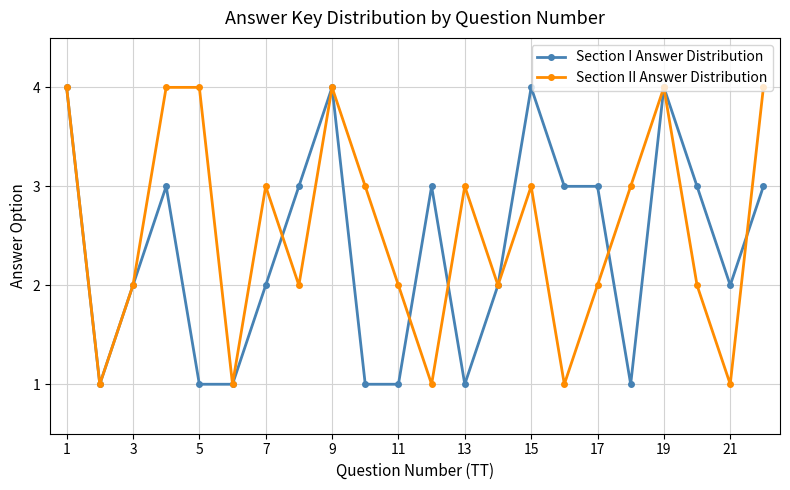

How many lines are shown in the chart?

2